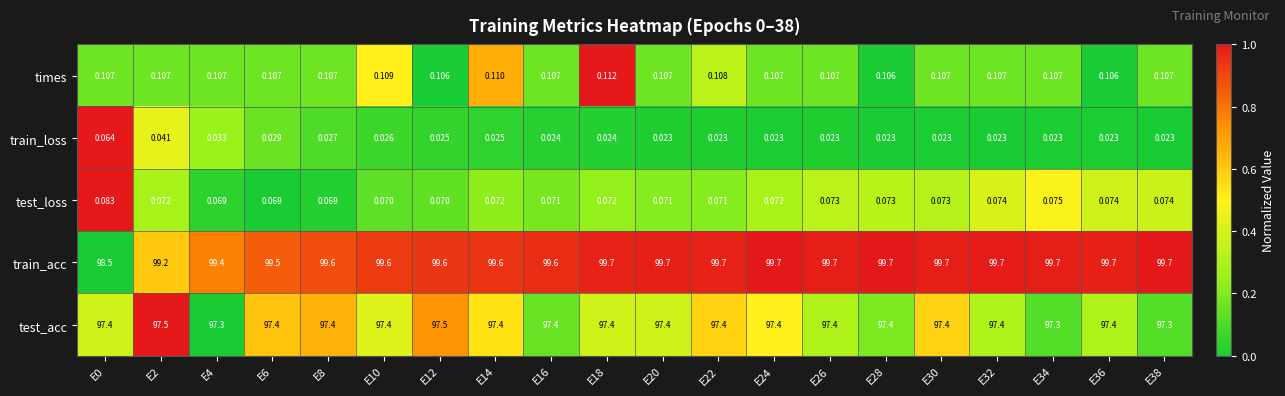

Which series has the largest total across all categories?

train_acc